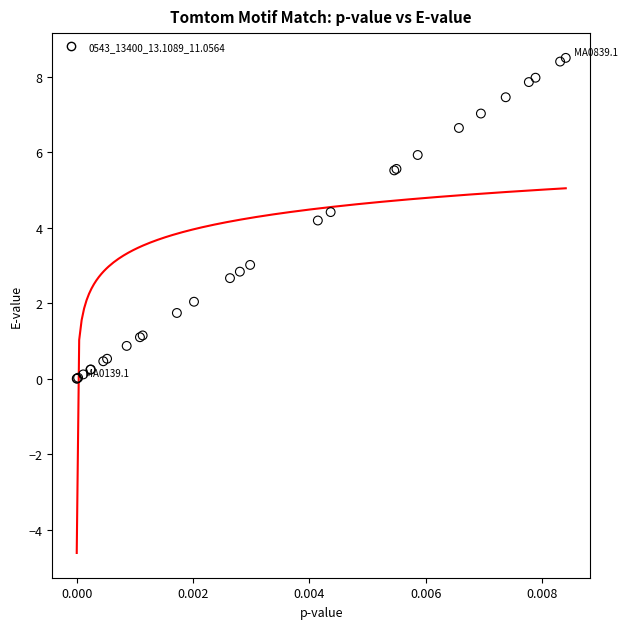

What Y value in the scatter plot is closest to 4?

4.2